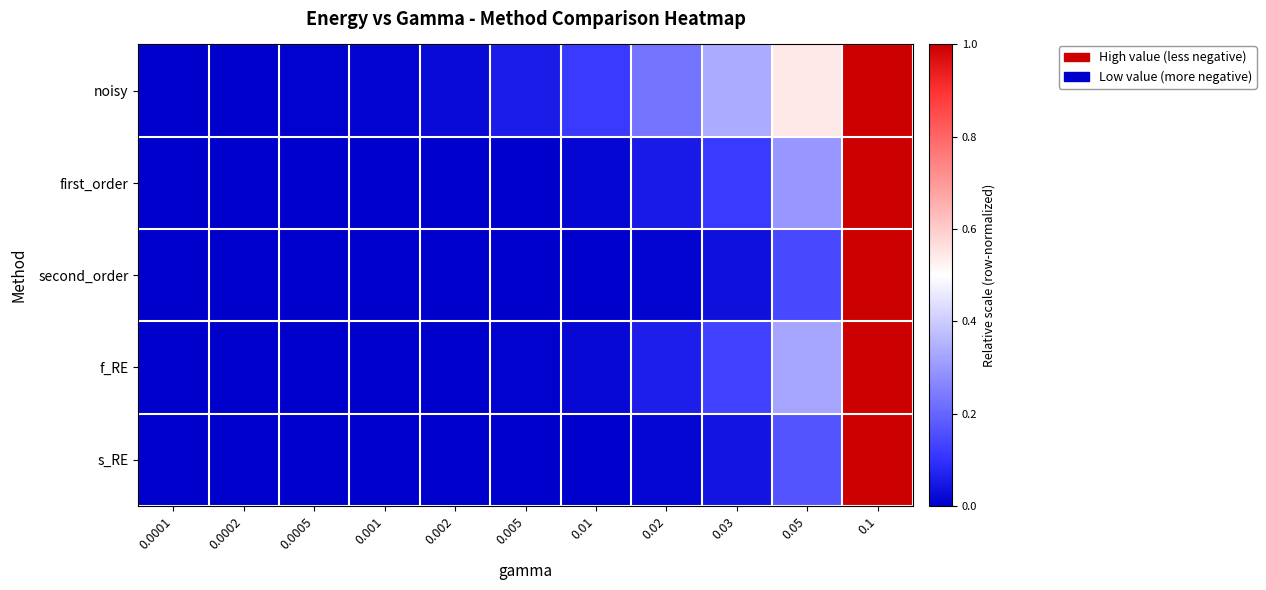

At which category is the sum across all series the highest?

0.1